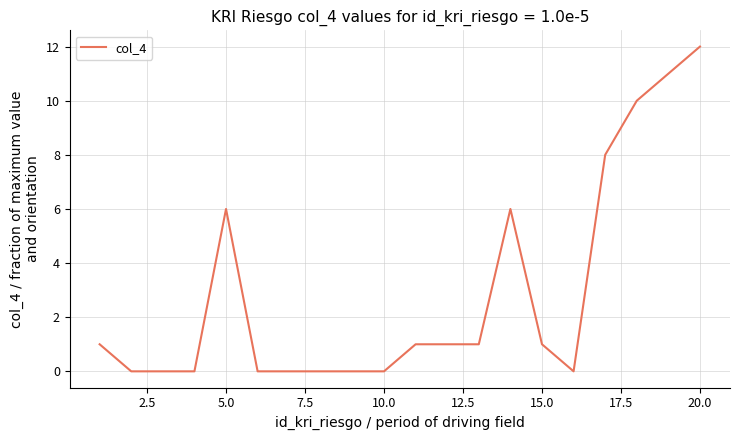

Is this an area chart (filled region under the line)?

No